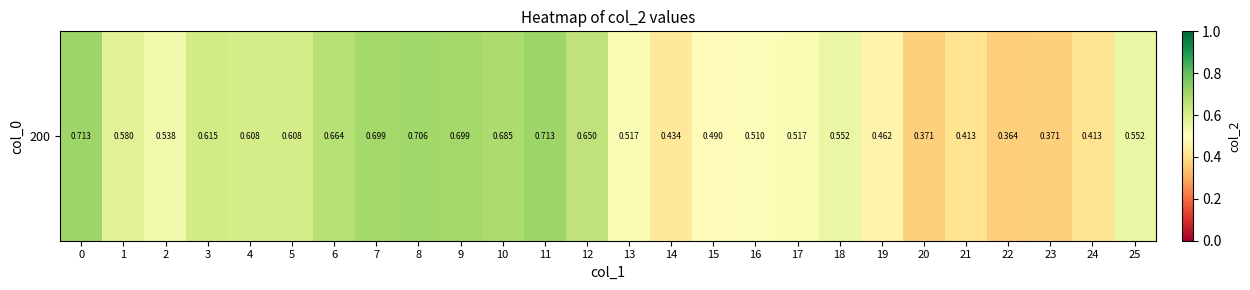

Reading left to right, transcribe all the data shown in this chart.

0=0.7	1=0.6	2=0.5	3=0.6	4=0.6	5=0.6	6=0.7	7=0.7	8=0.7	9=0.7	10=0.7	11=0.7	12=0.7	13=0.5	14=0.4	15=0.5	16=0.5	17=0.5	18=0.6	19=0.5	20=0.4	21=0.4	22=0.4	23=0.4	24=0.4	25=0.6